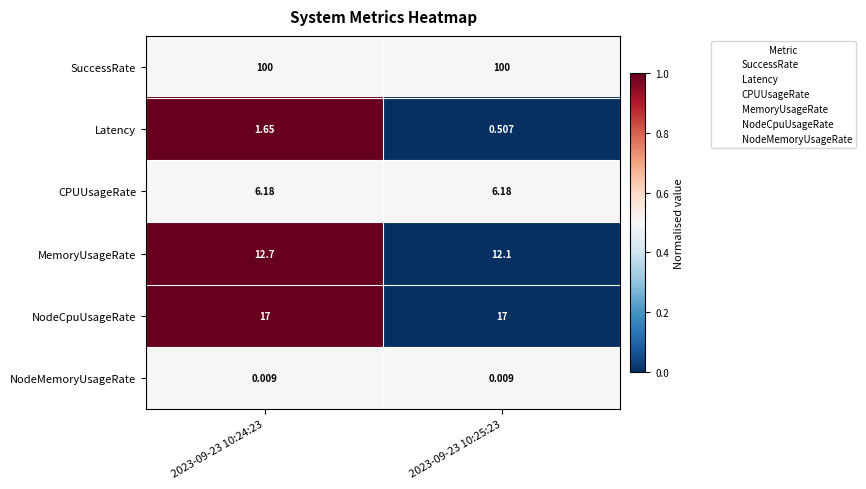

List the series in order of their peak value, highest first.

SuccessRate, NodeCpuUsageRate, MemoryUsageRate, CPUUsageRate, Latency, NodeMemoryUsageRate